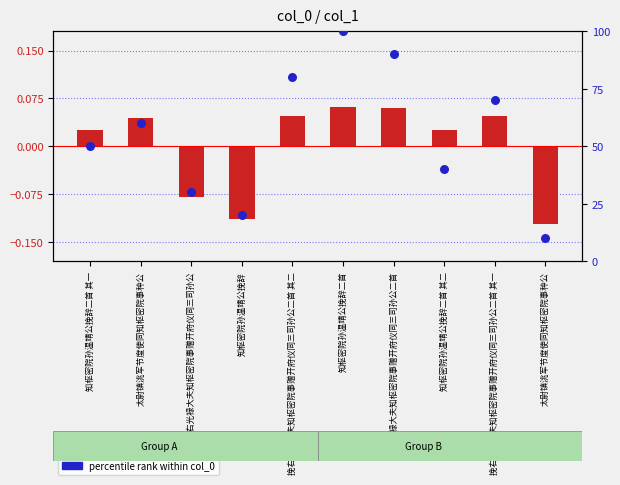

At which category is the sum across all series the highest?

知枢密院孙温靖公挽辞二首